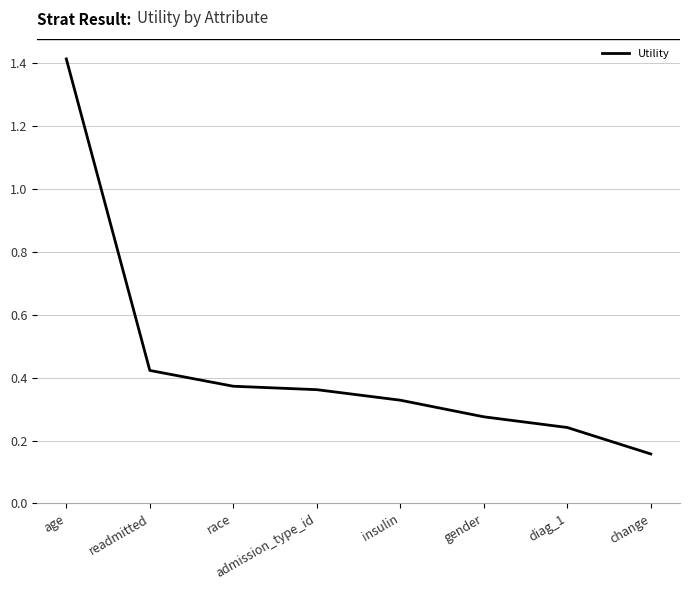

The value at diag_1 is 0.1. True or false?

False